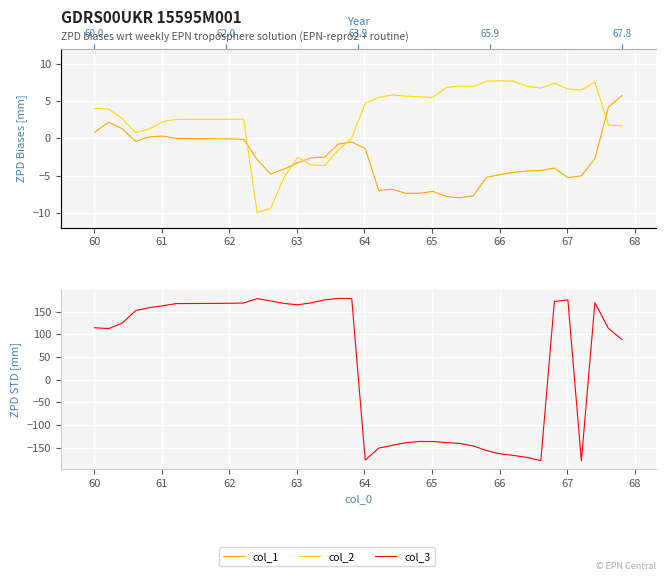

What is the greatest value displayed?

179.8